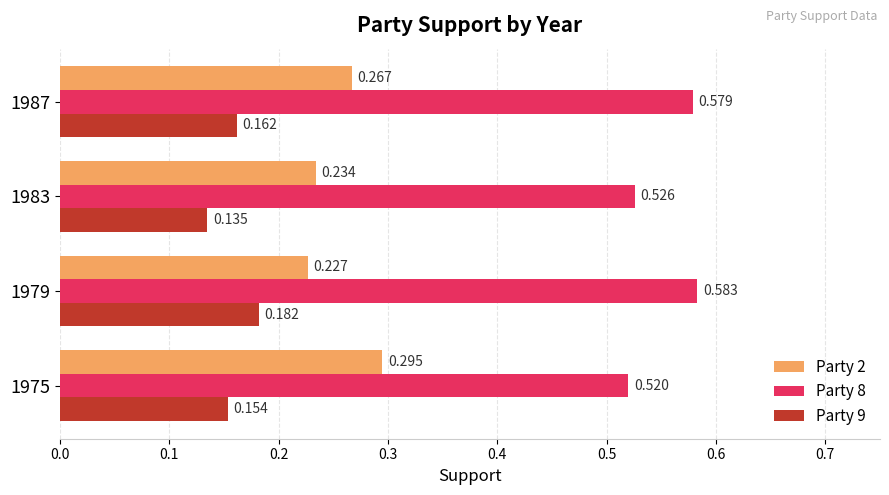

Is the value of Party 2 at 1975 greater than the value of Party 9 at 1975?

Yes